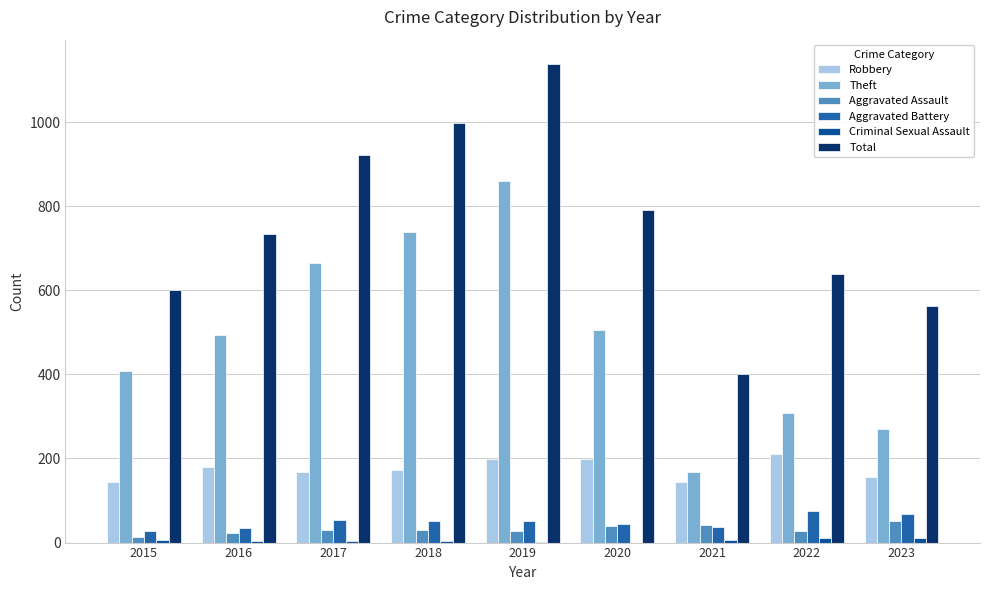

True or false: Aggravated Battery has a value of 45 at 2020.

True